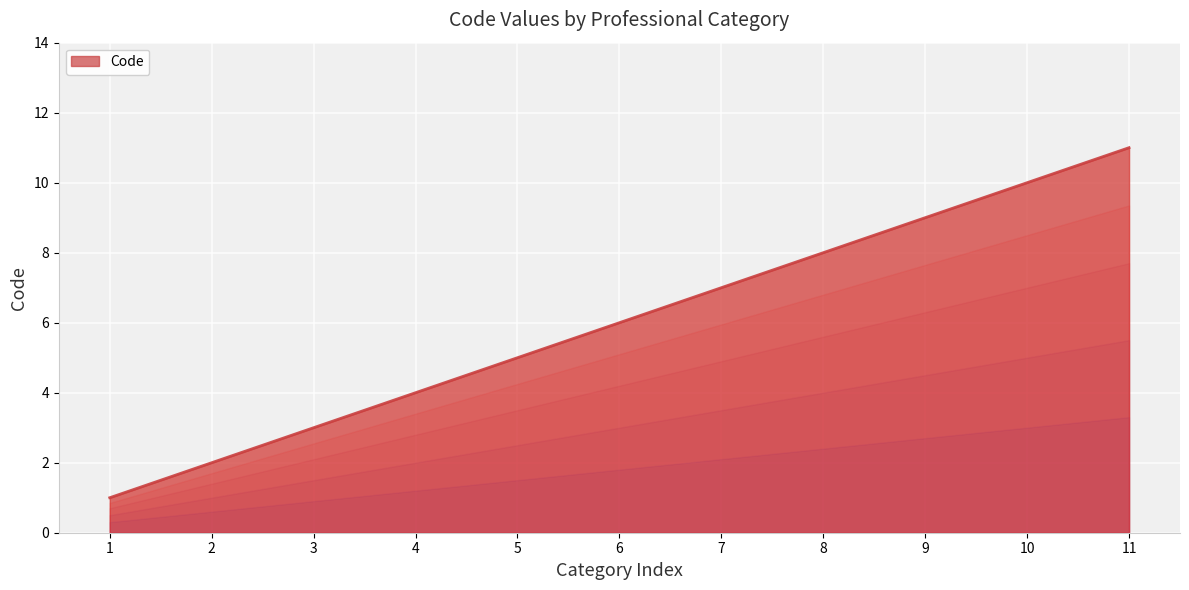

Approximately how many times larger is the value at 4 compared to 11?

0.4